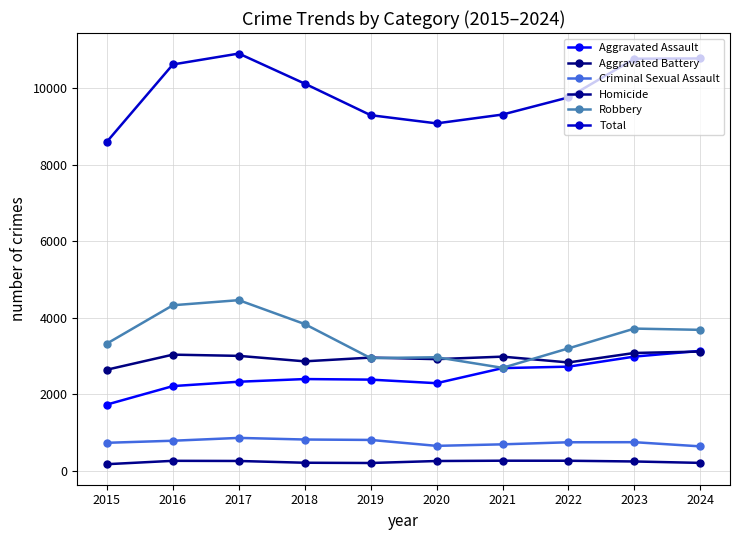

Which series has the largest range (max minus min)?

Total